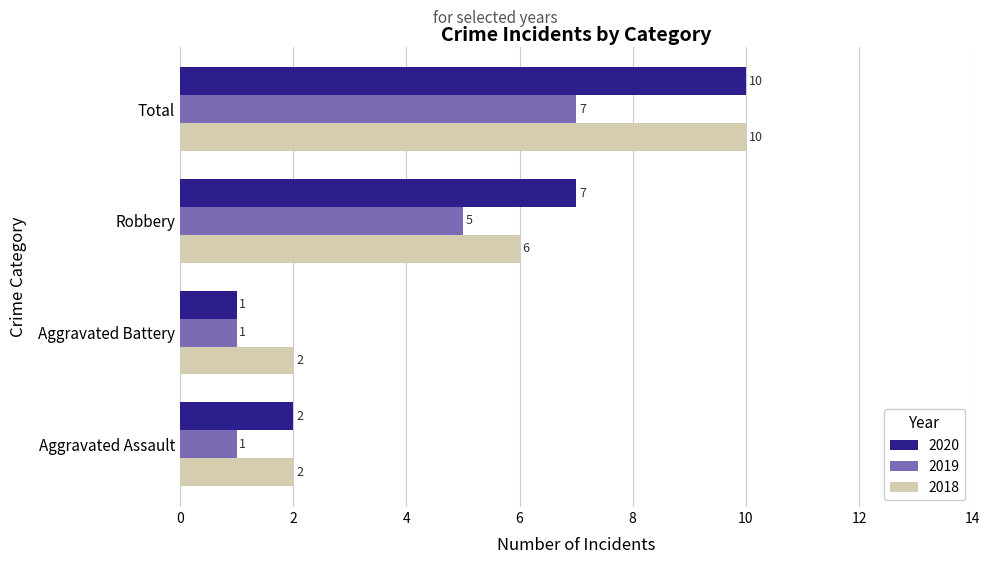

What are all the series names shown in the legend?

2020, 2019, 2018